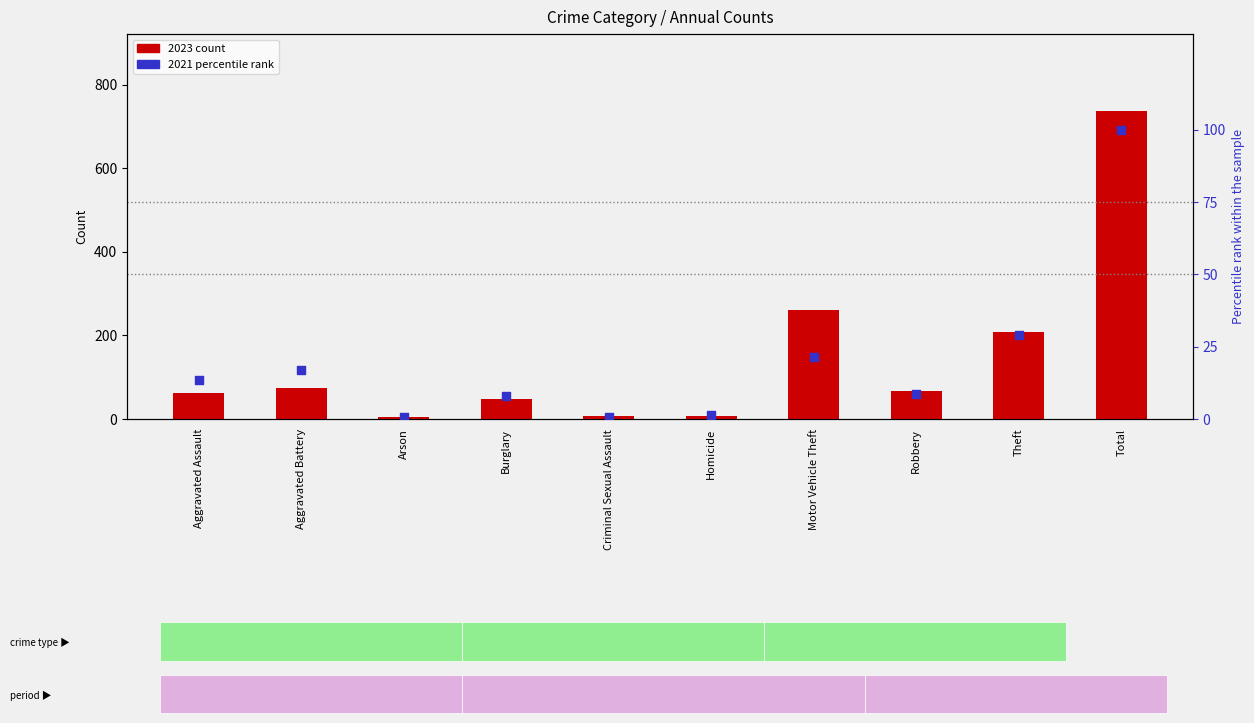

Which series has the largest total across all categories?

2023 count